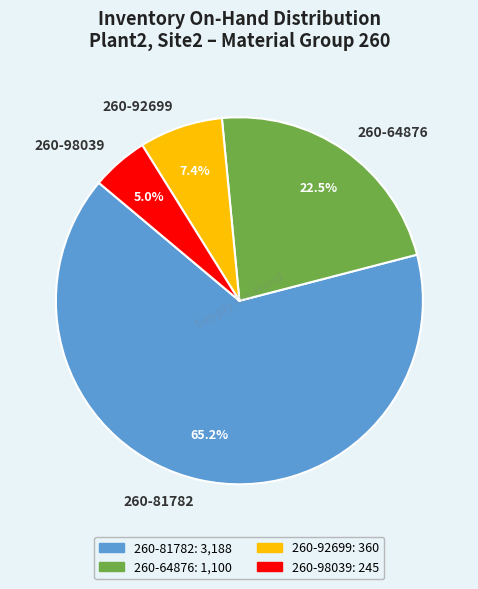

Which has a higher value, 260-81782 or 260-98039?

260-81782